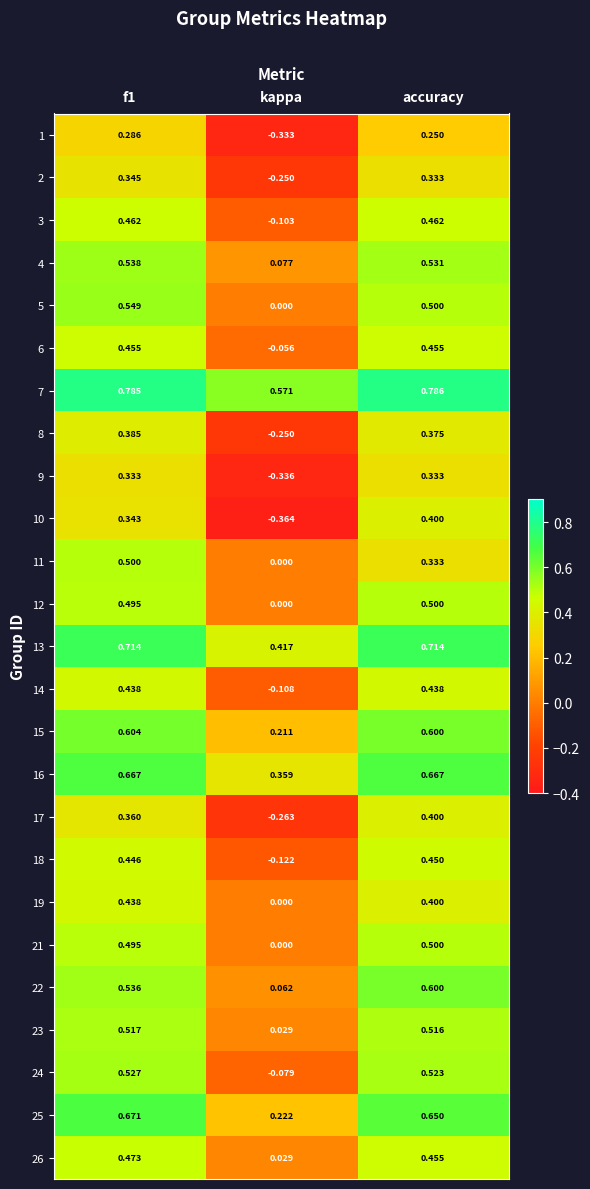

What is the total value across all series at f1?

12.4